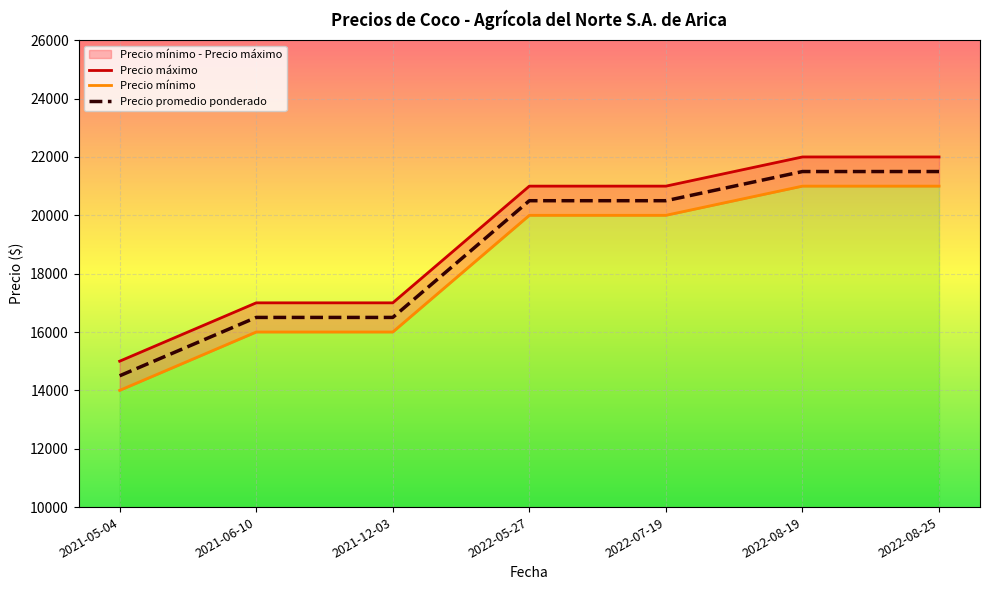

How many Precio máximo values are between 17000 and 22000?

6